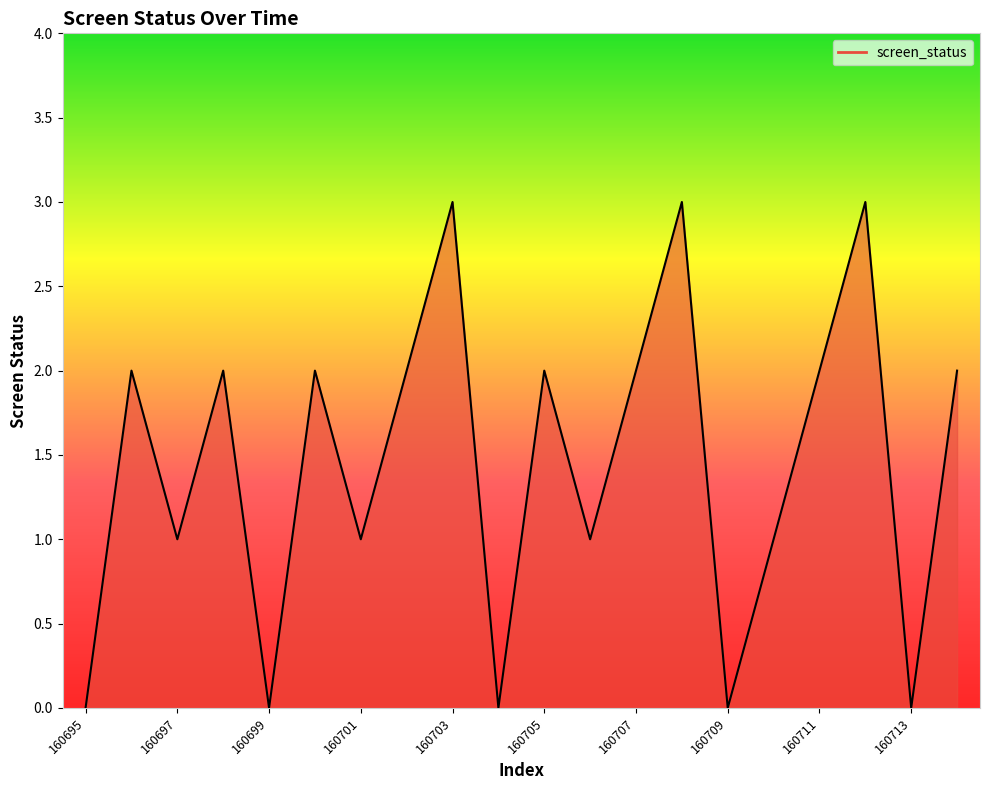

What is the greatest value displayed?

3